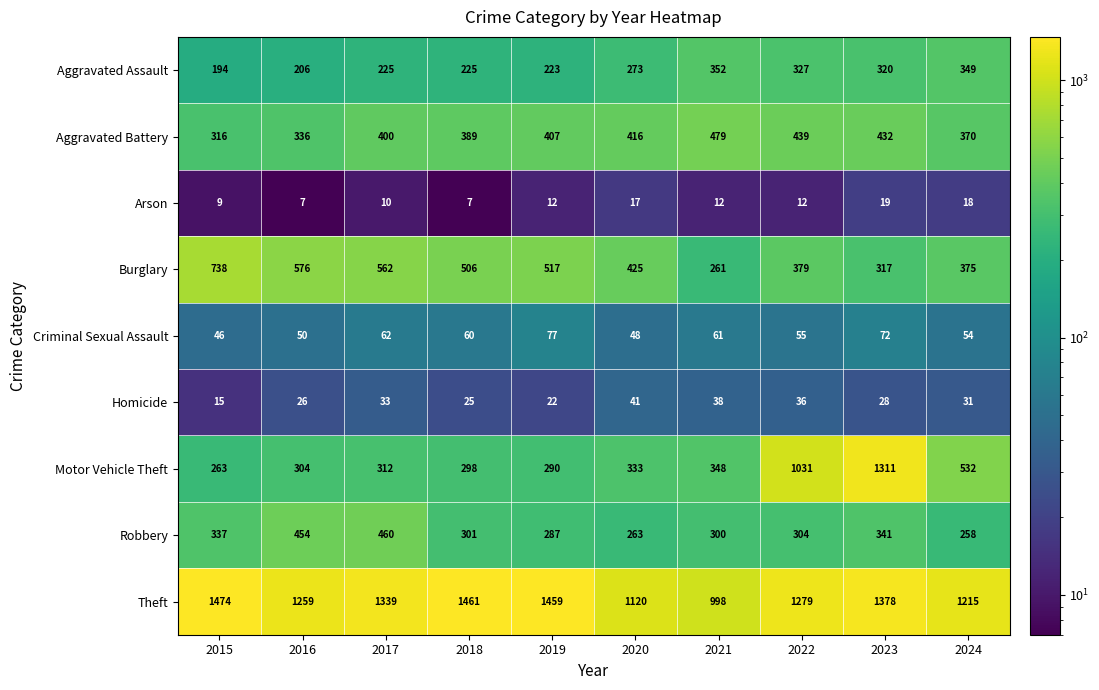

The Aggravated Battery series shows 416 at 2020. True or false?

True